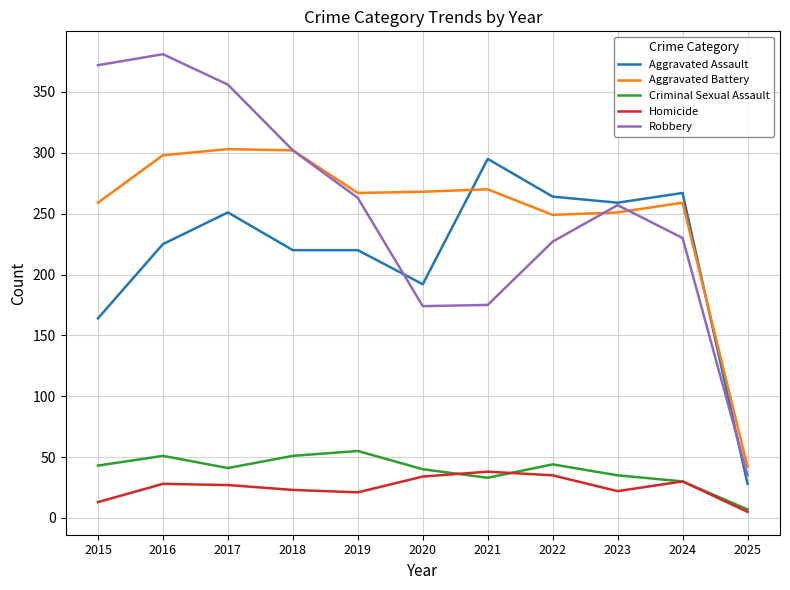

Is it true that Homicide equals 50 at 2016?

False